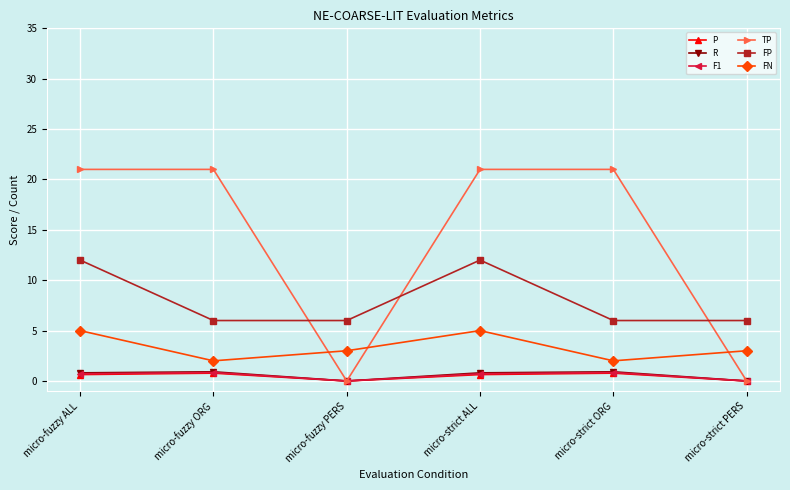

How many distinct data groups are displayed?

6